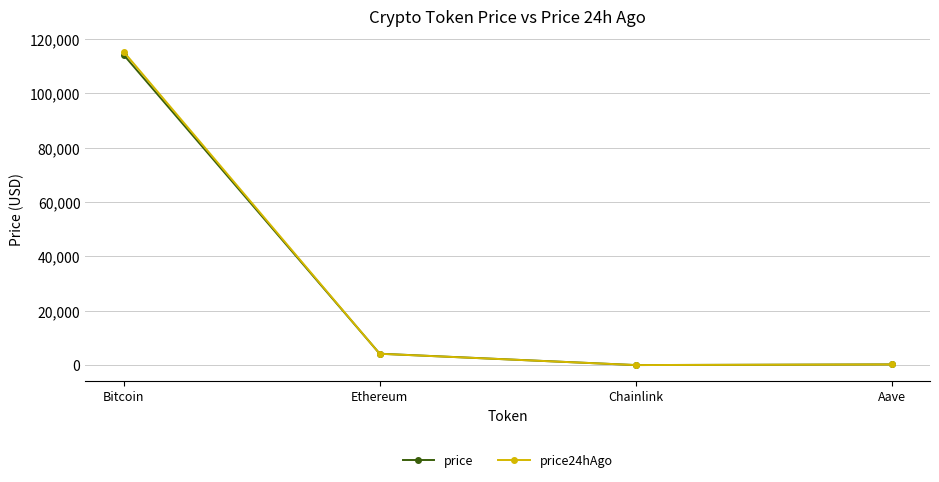

Between which two adjacent categories do price24hAgo and price first intersect?

Bitcoin and Ethereum